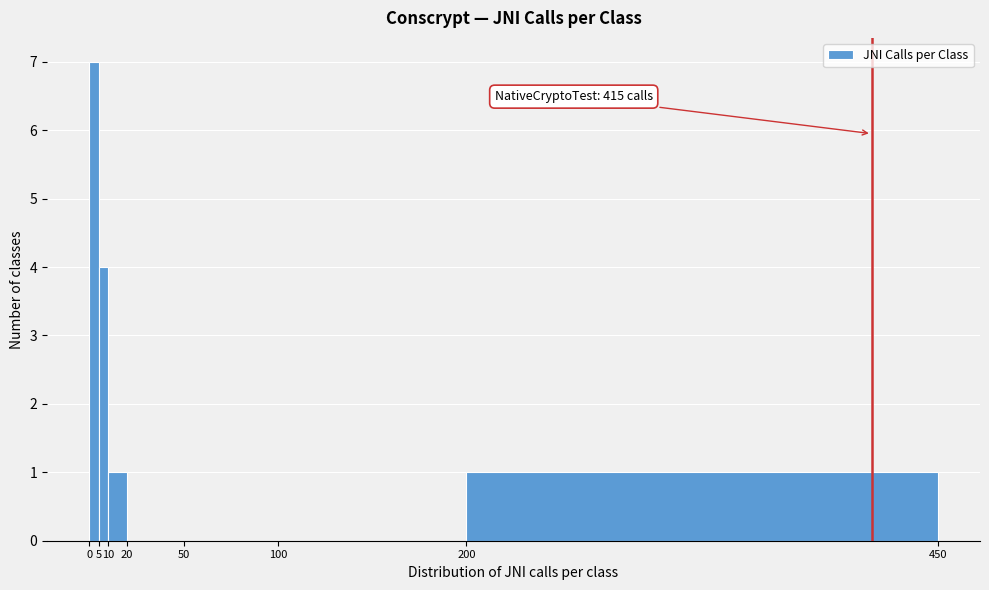

Which range on the x-axis has the tallest bar?

0 to 5